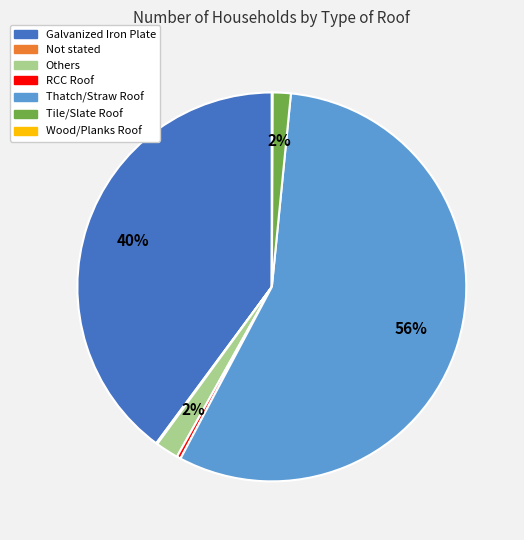

What is the largest slice in the pie chart?

Thatch/Straw Roof